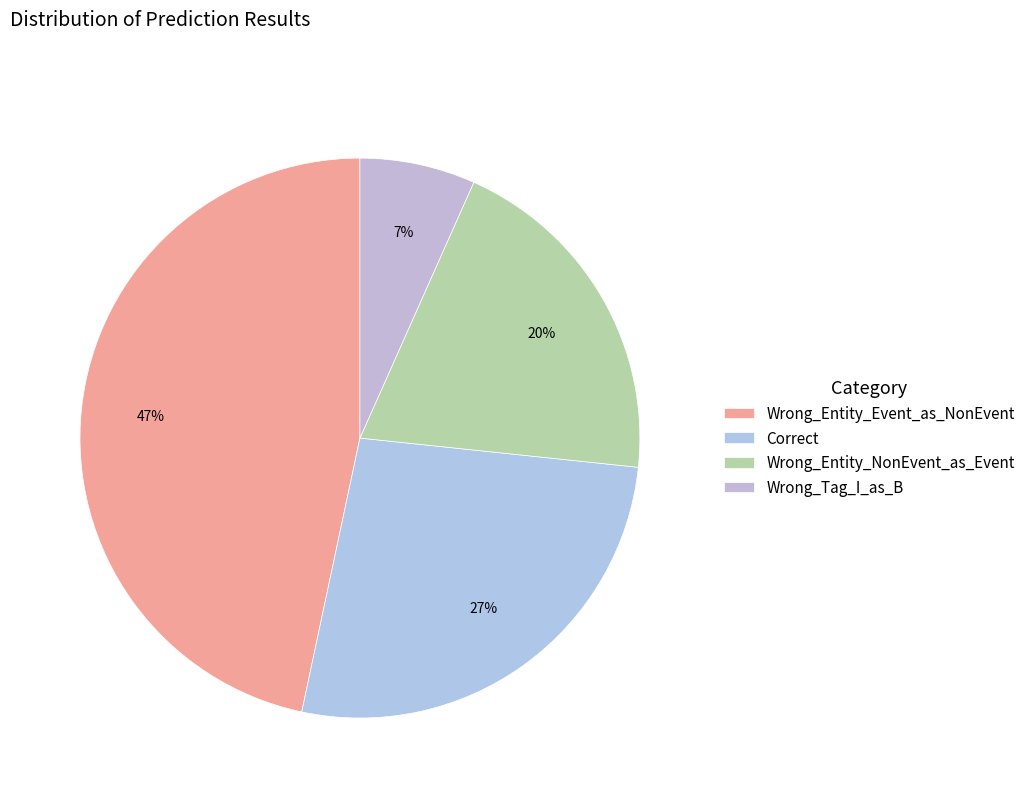

Is it true that Wrong_Entity_Event_as_NonEvent is 47% of the pie?

True